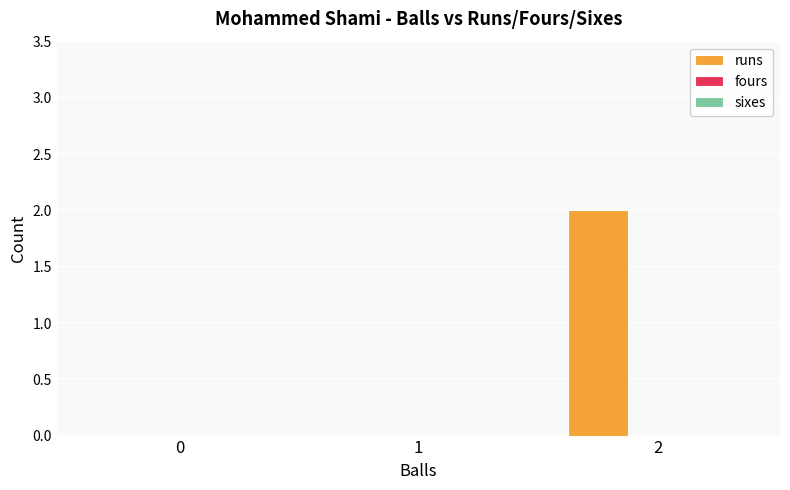

The value at 1 is 0. True or false?

True